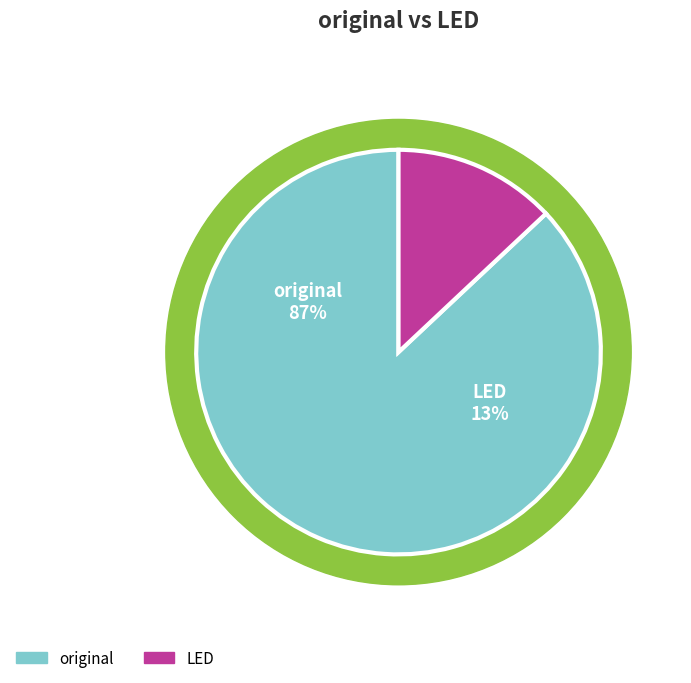

What is the ratio of the value at original to the value at LED?

6.7